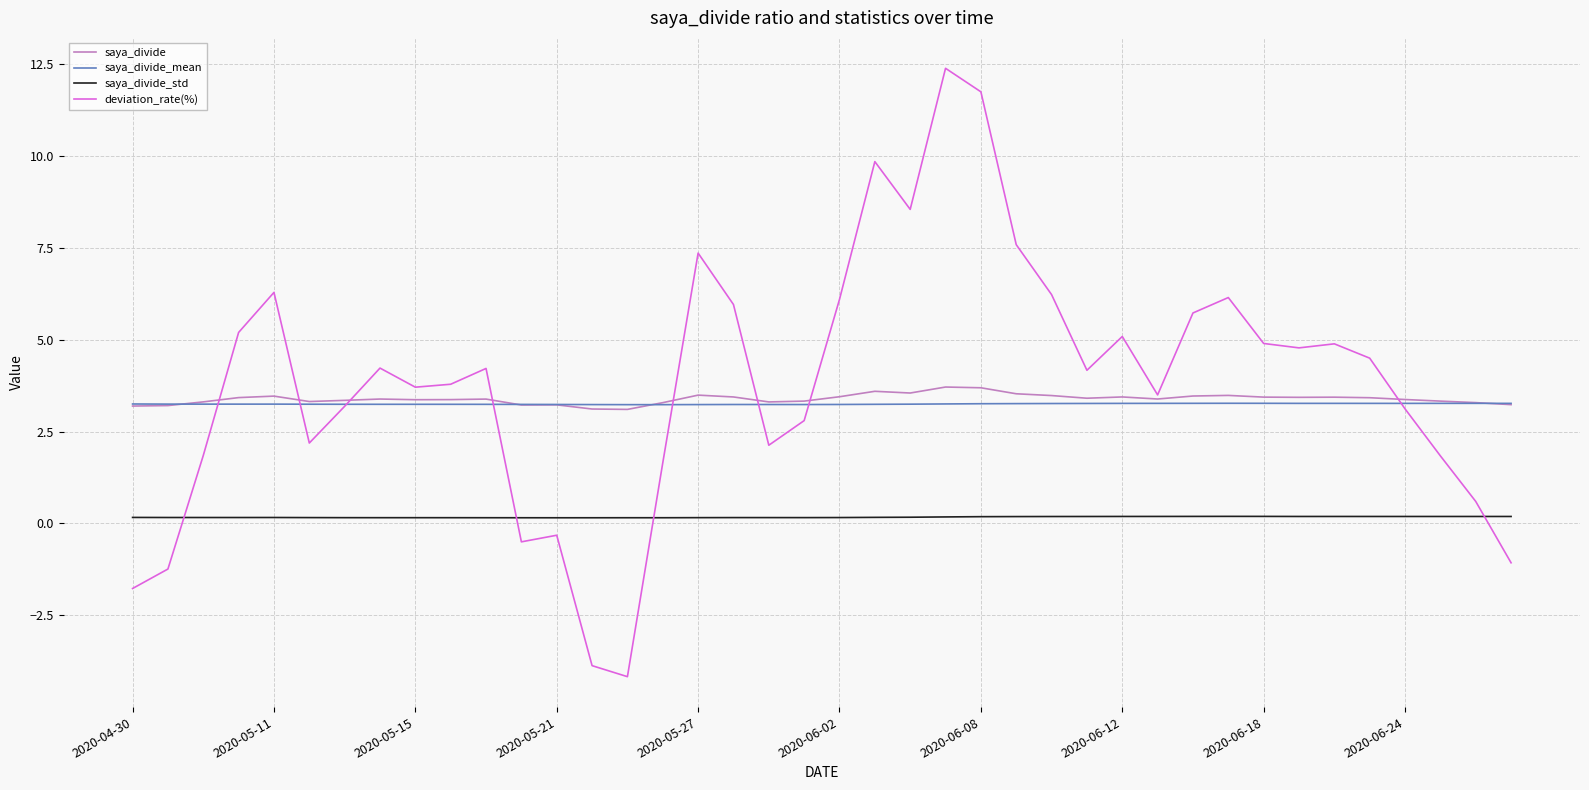

What is the lowest value of the saya_divide_std series?

0.2